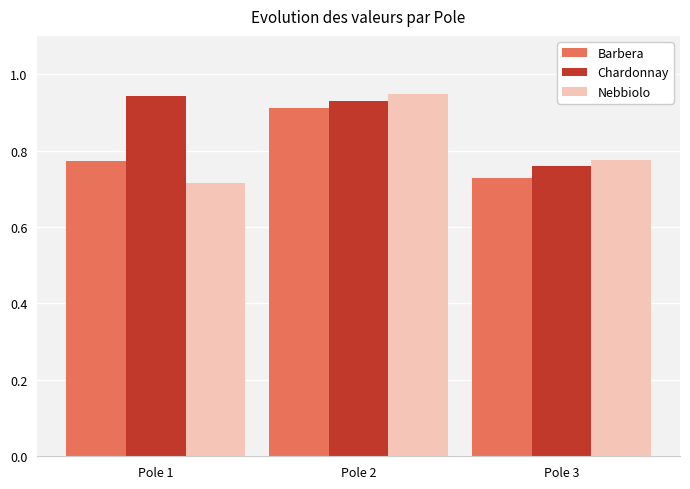

Does the chart contain any negative values?

No